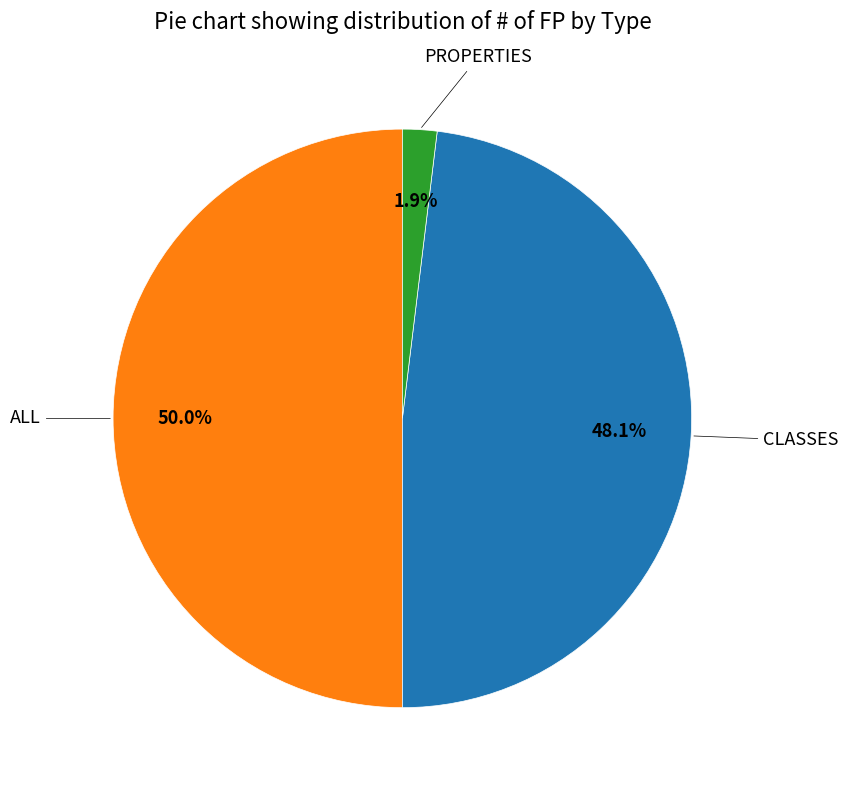

Which slice is the smallest?

PROPERTIES